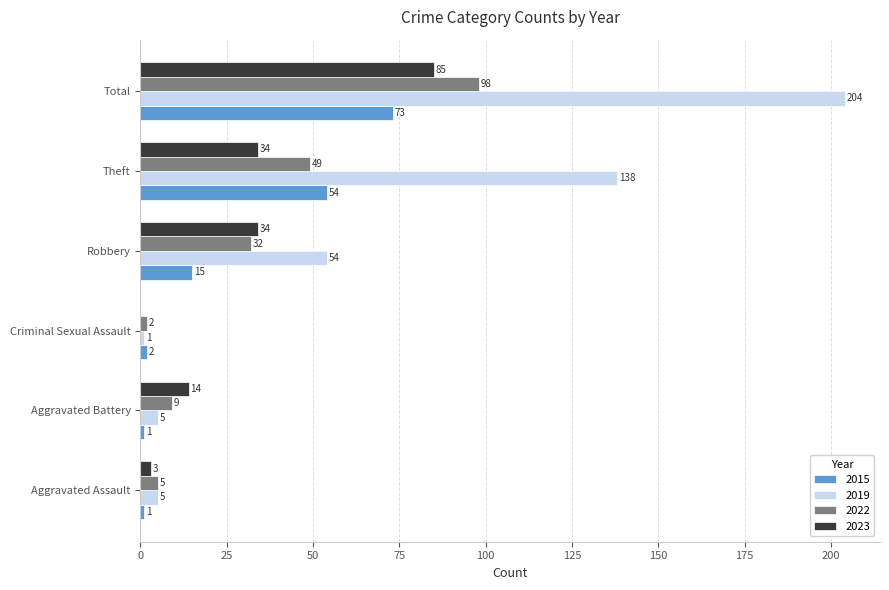

Which series changed the most between Aggravated Battery and Total?

2019